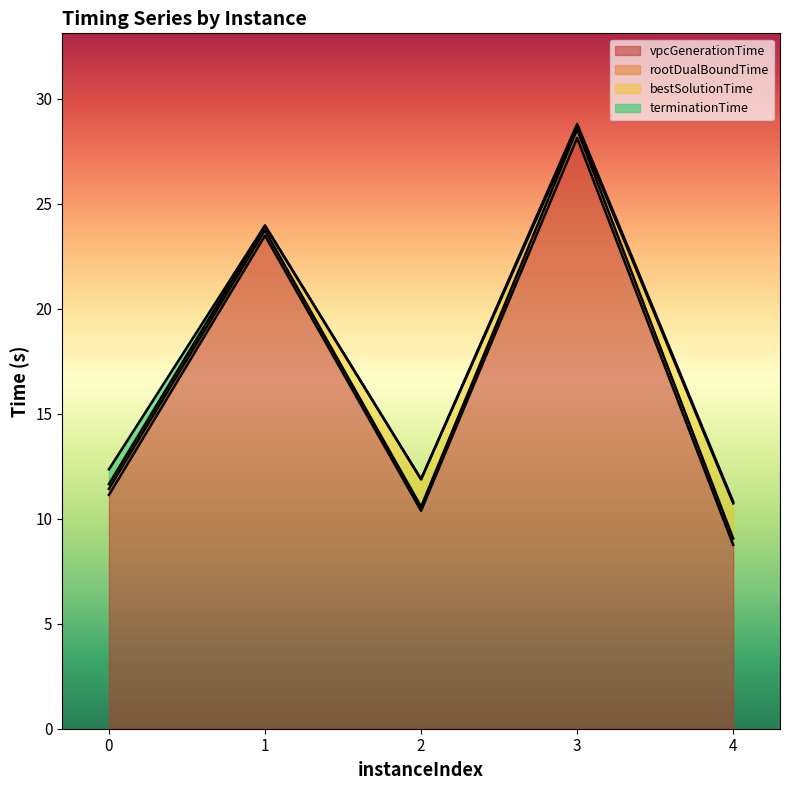

What is the approximate value of vpcGenerationTime at 1?

23.5